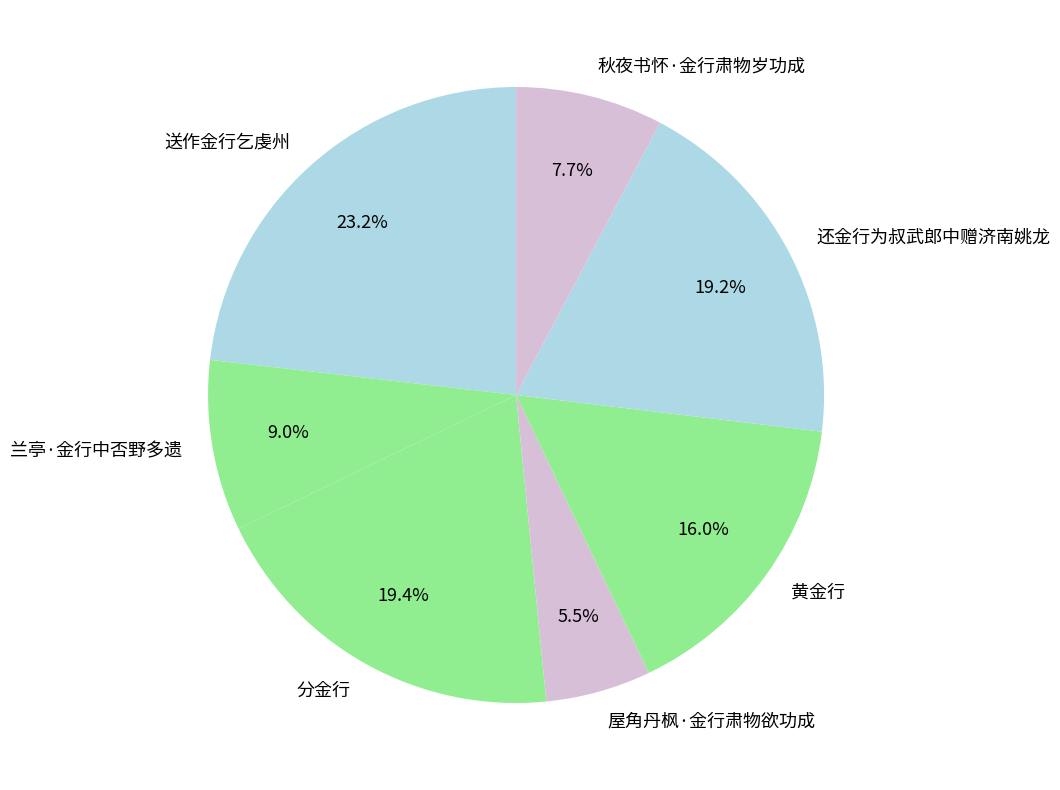

Does 还金行为叔武郎中赠济南姚龙 account for over 50% of the chart?

No